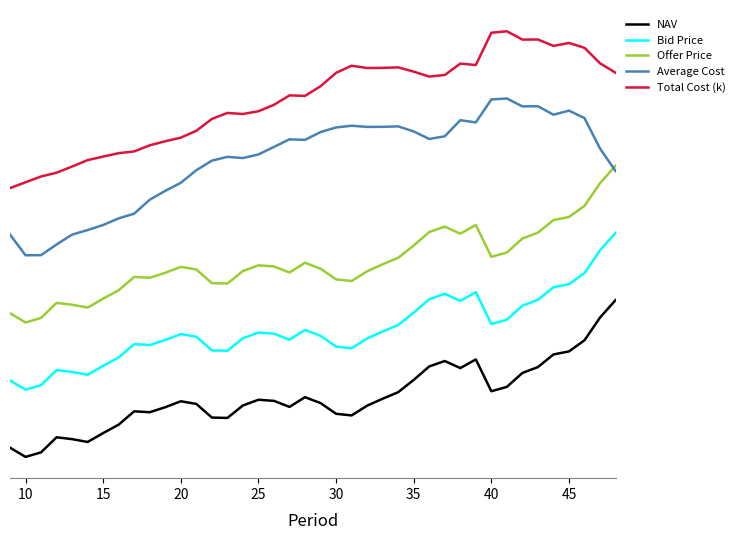

Does the chart display data point markers on the line(s)?

No